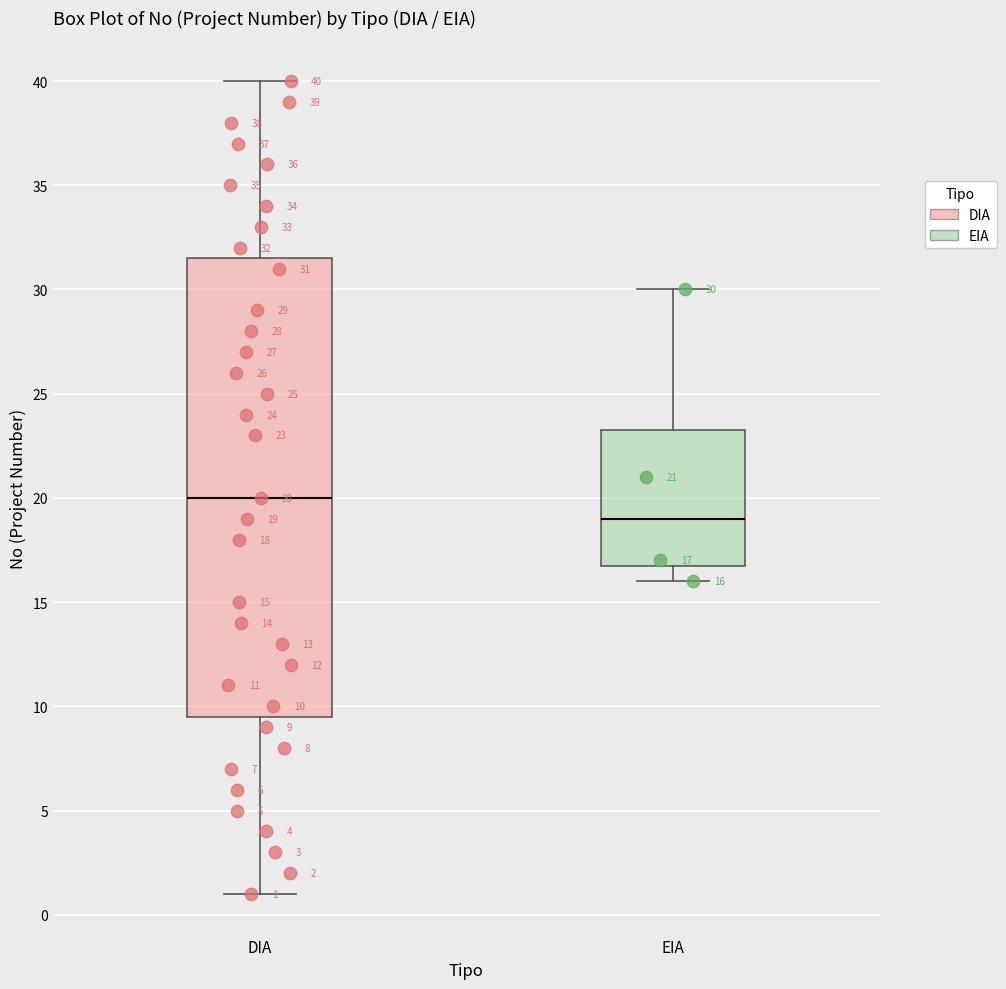

Which box's median line is the lowest?

EIA